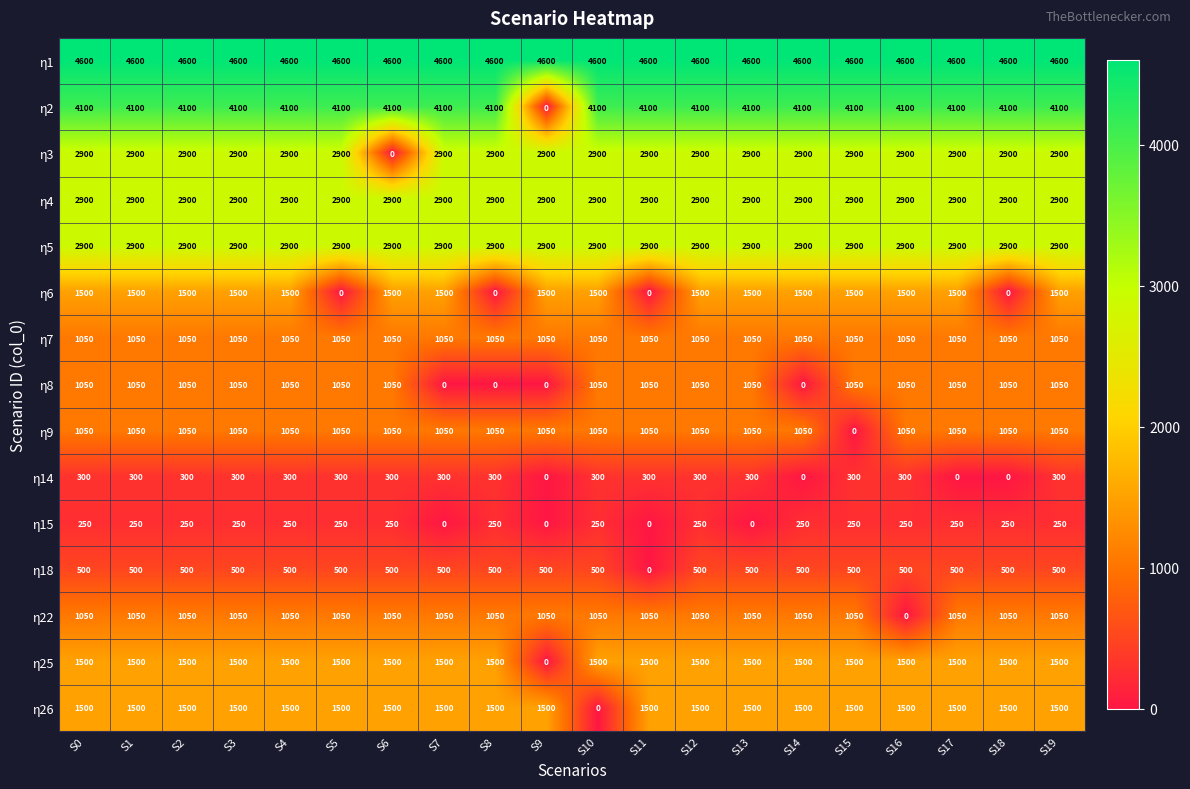

What is the maximum value for η1?

4600